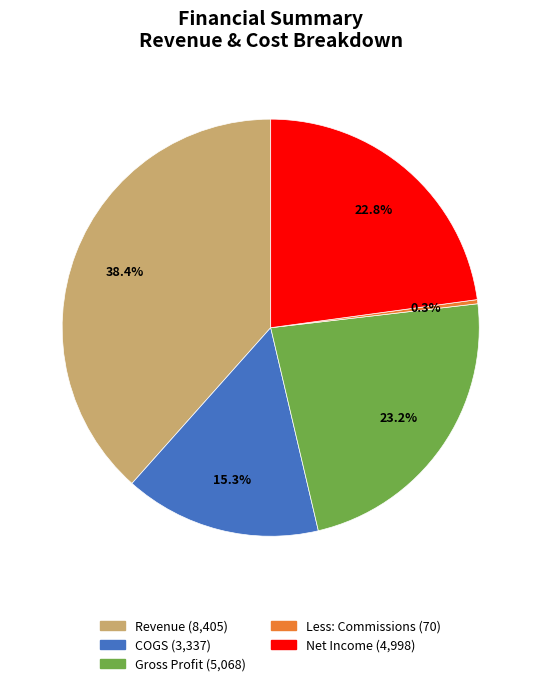

Which category has the smallest portion of the pie?

Less: Commissions